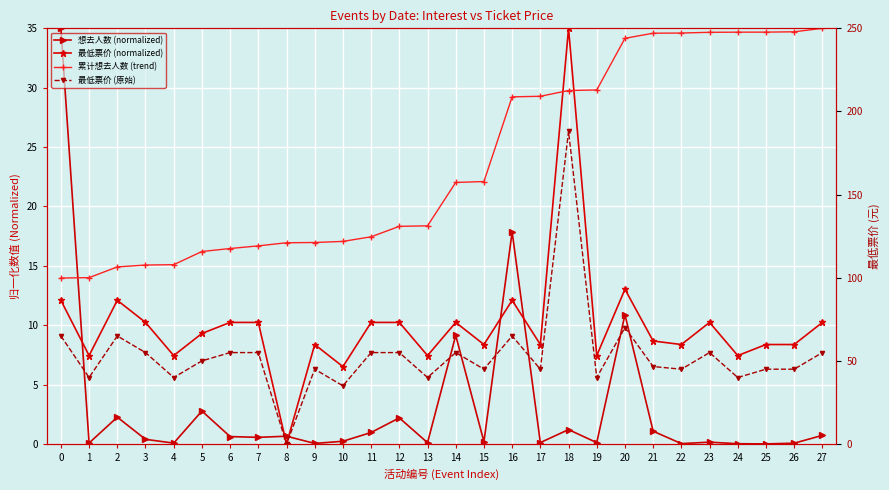

Rank the series by their maximum value, from highest to lowest.

最低票价 (原始), 想去人数 (normalized), 最低票价 (normalized), 累计想去人数 (trend)